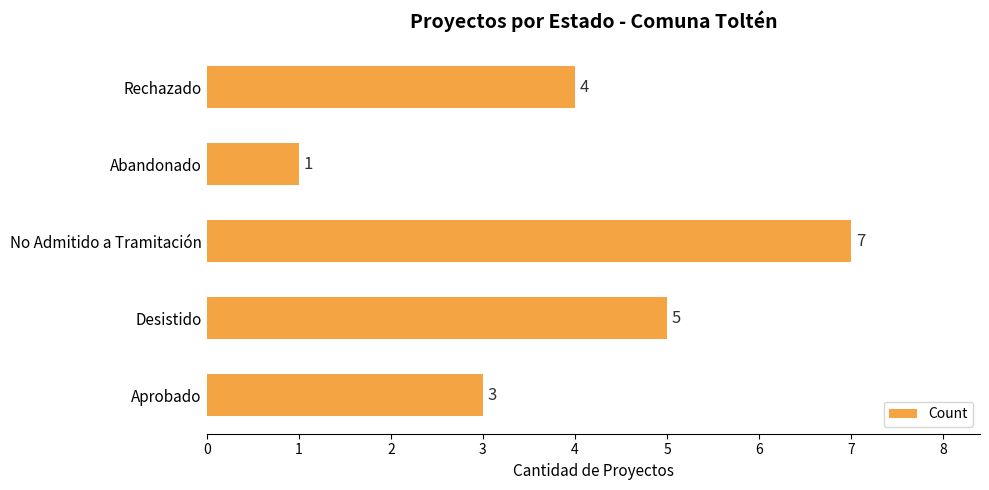

What is the change in value from No Admitido a Tramitación to Rechazado?

-3